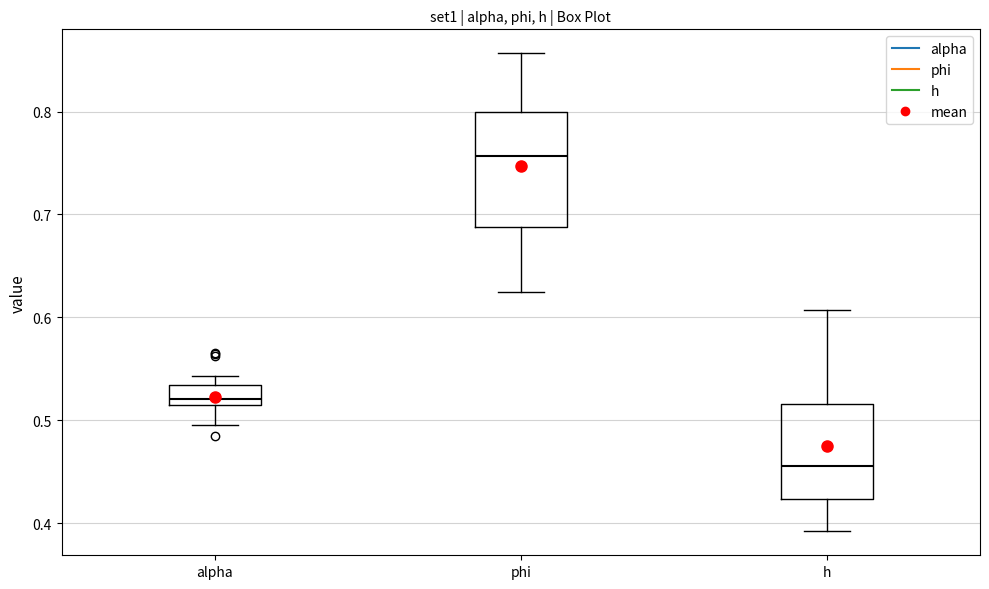

Which box's median line is the highest?

phi